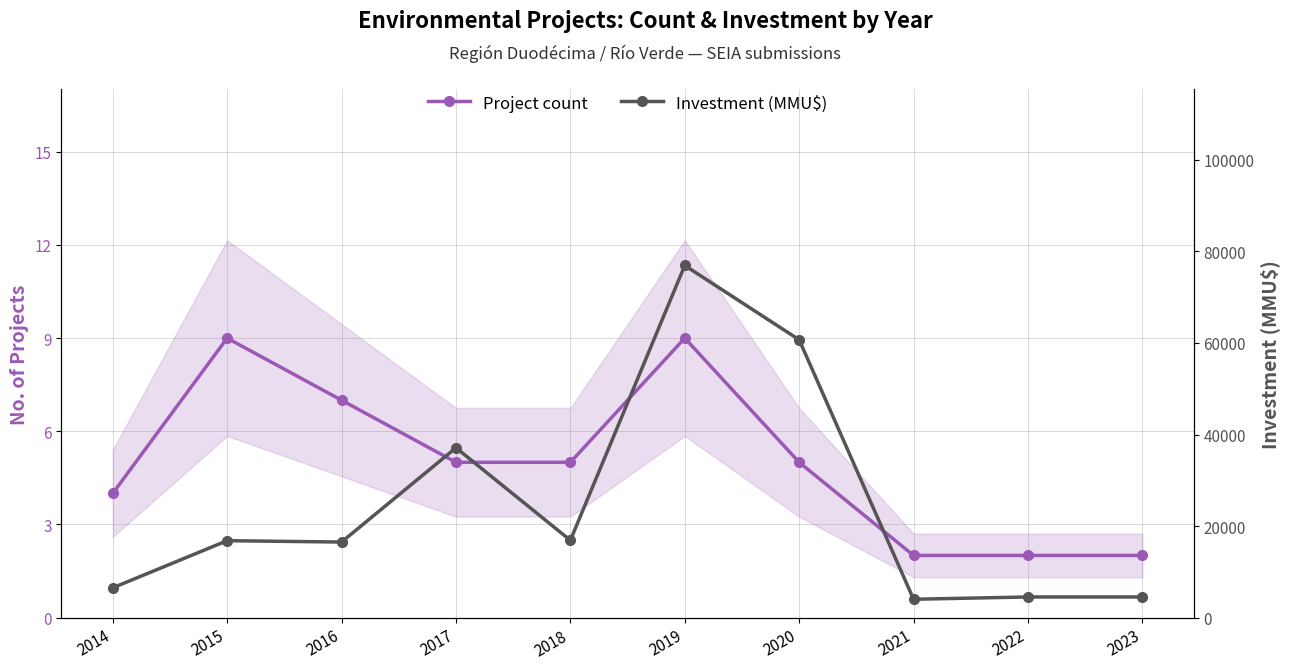

Reading left to right, transcribe all the data shown in this chart.

Project count: 2014=4	2015=9	2016=7	2017=5	2018=5	2019=9	2020=5	2021=2	2022=2	2023=2
Investment (MMU$): 2014=6500	2015=16800	2016=16500	2017=37100	2018=16881	2019=76938	2020=60700	2021=4000	2022=4500	2023=4500